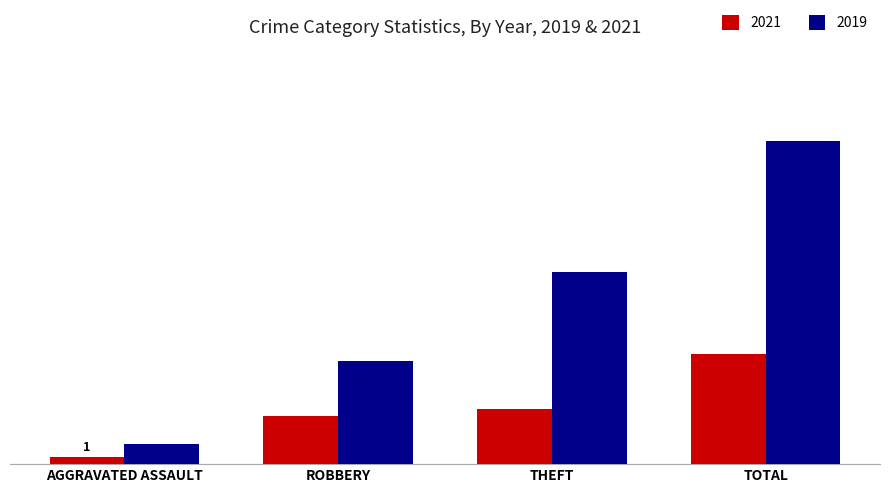

What are all the series names shown in the legend?

2021, 2019